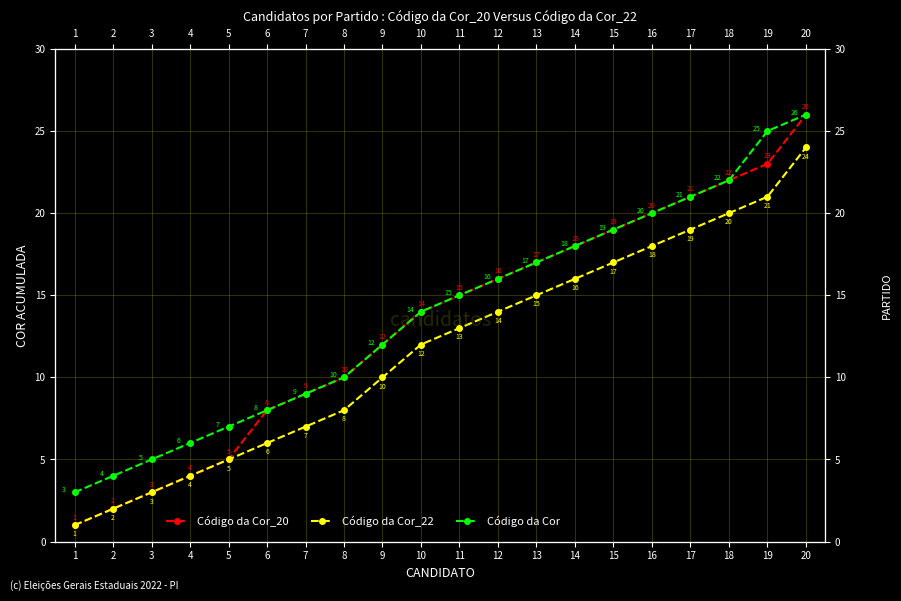

Reading left to right, transcribe all the data shown in this chart.

Código da Cor_20: 1	2	3	4	5	8	9	10	12	14	15	16	17	18	19	20	21	22	23	26
Código da Cor_22: 1	2	3	4	5	6	7	8	10	12	13	14	15	16	17	18	19	20	21	24
Código da Cor: 3	4	5	6	7	8	9	10	12	14	15	16	17	18	19	20	21	22	25	26